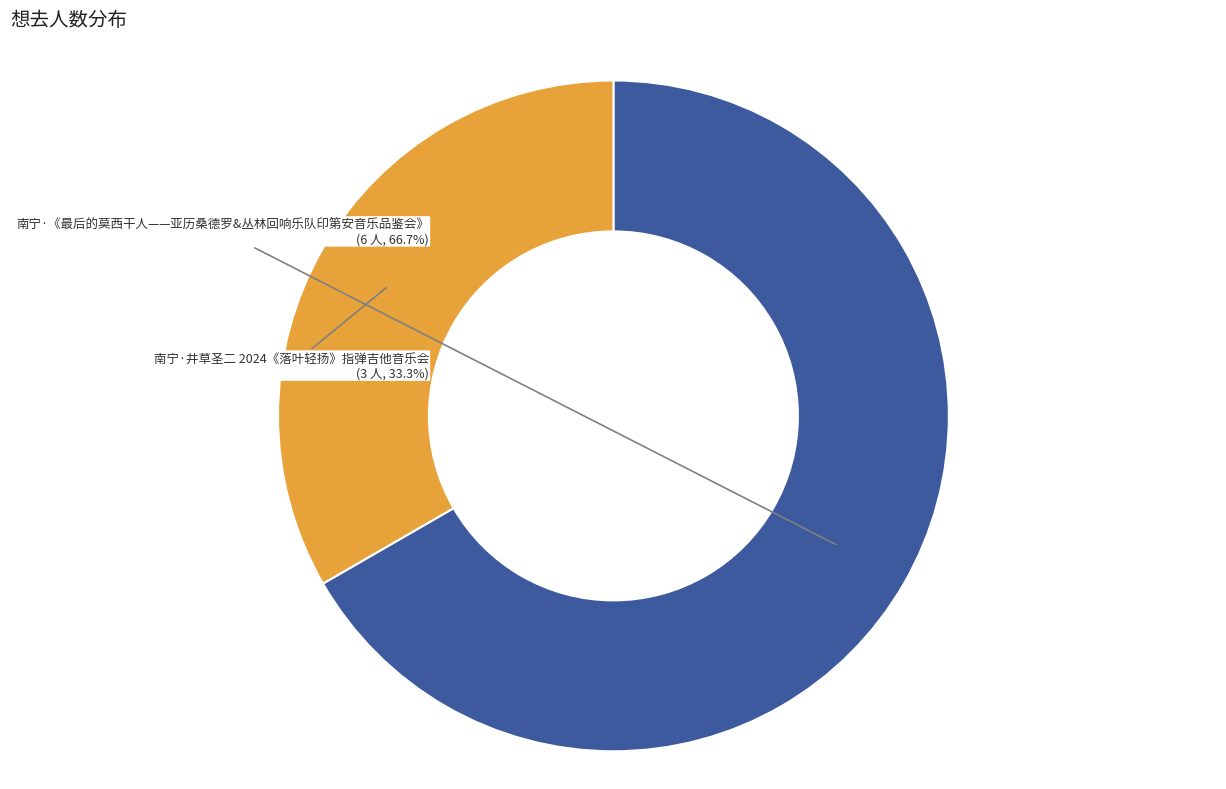

Which slice is the largest?

南宁·《最后的莫西干人——亚历桑德罗&丛林回响乐队印第安音乐品鉴会》